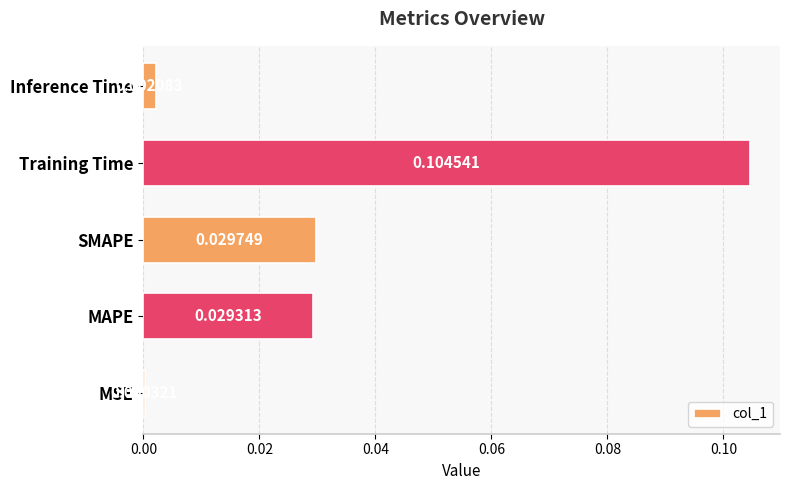

How many distinct data groups are displayed?

1